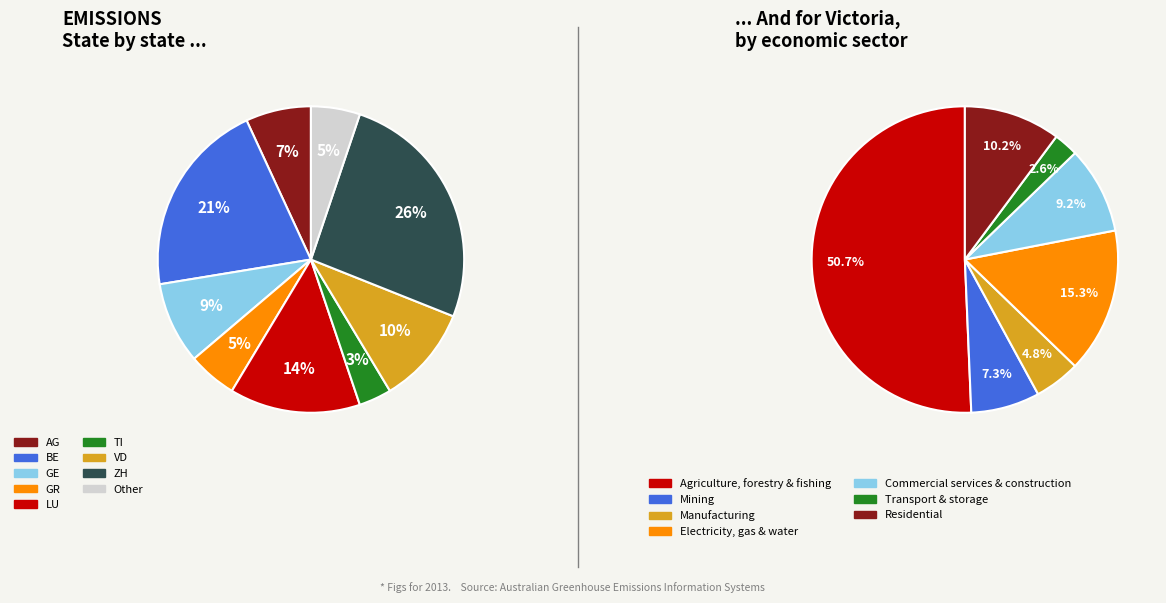

How many slices are in this pie chart?

9